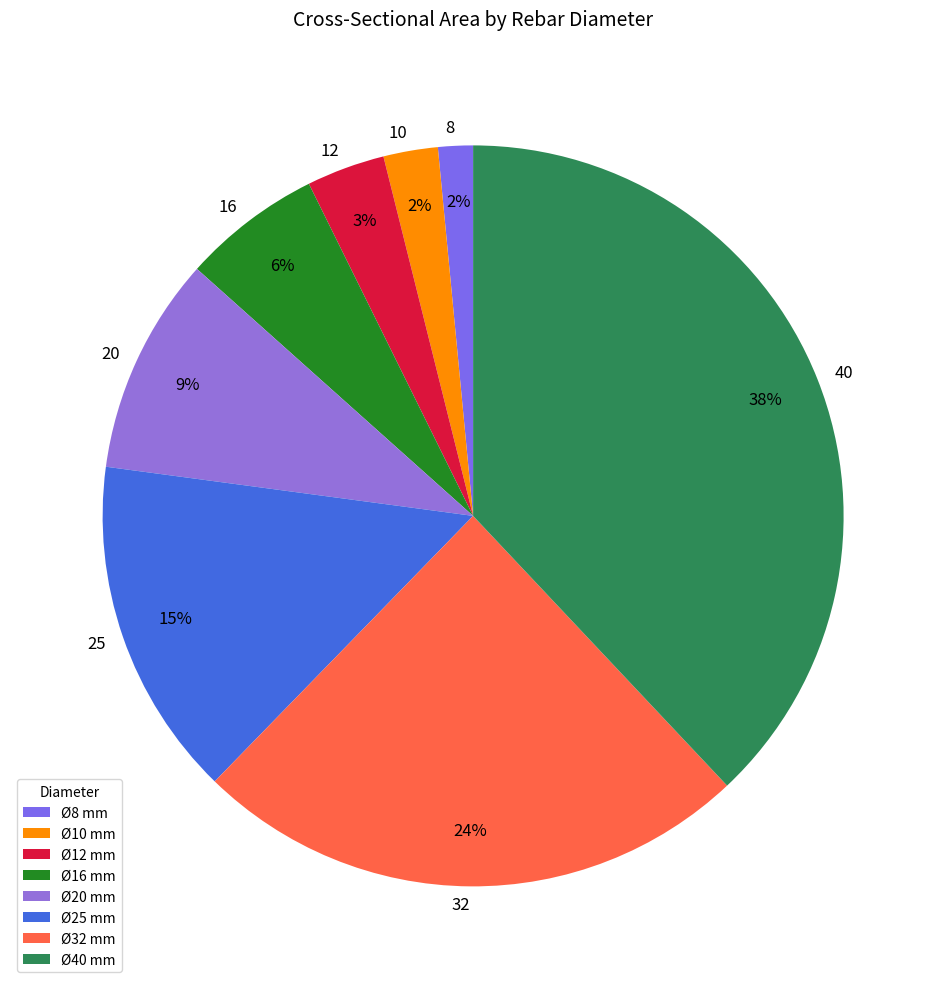

Which category has the smallest portion of the pie?

8